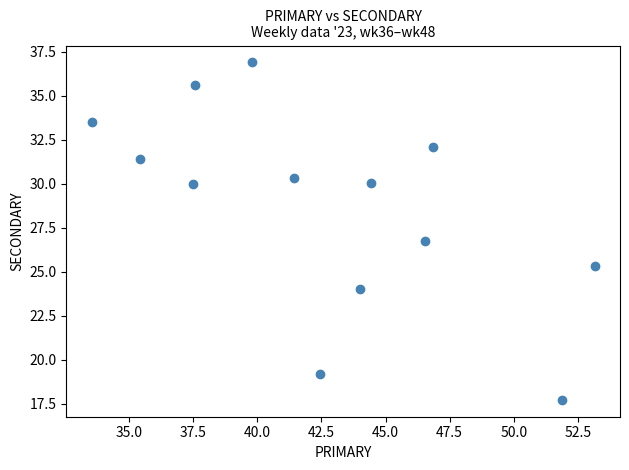

What Y value in the scatter plot is closest to 27?

26.7